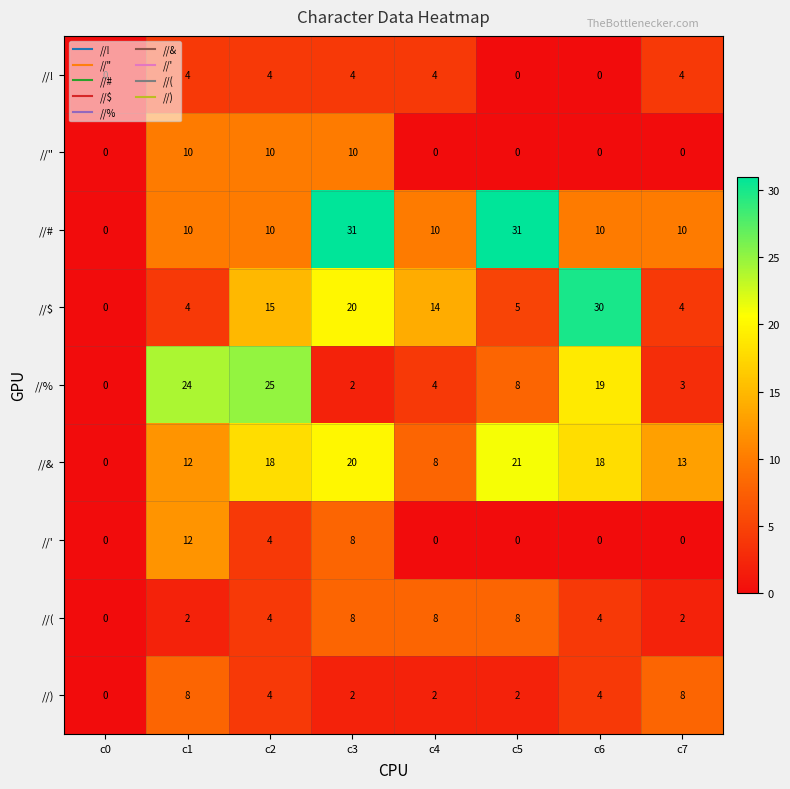

Count the number of categories in the chart.

8